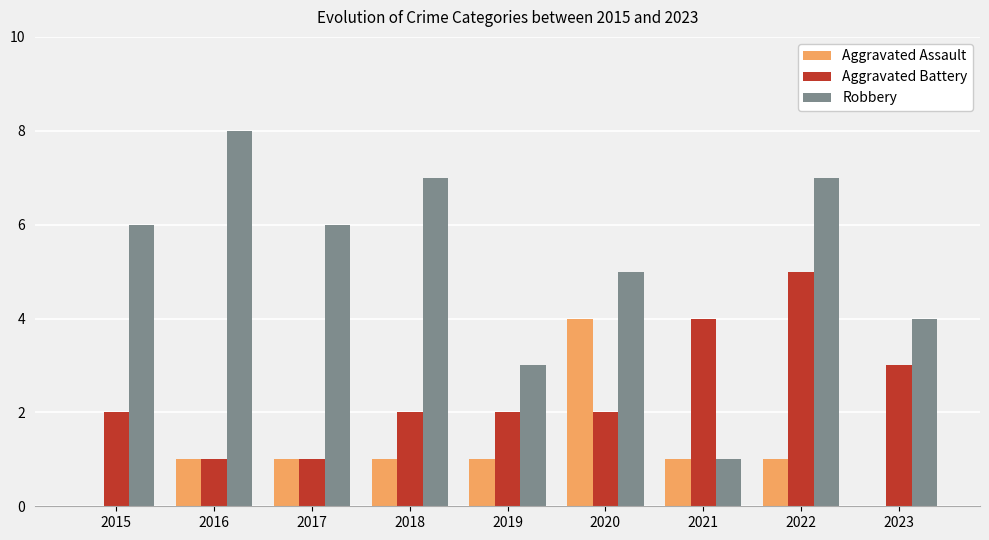

How many data points does each series have?

9